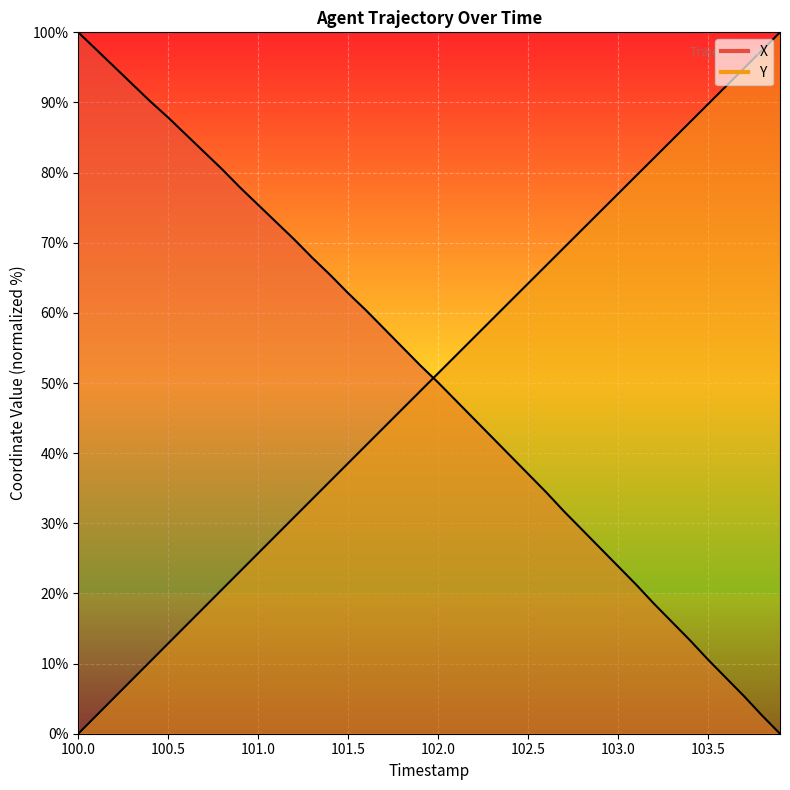

What are all the series names shown in the legend?

X, Y